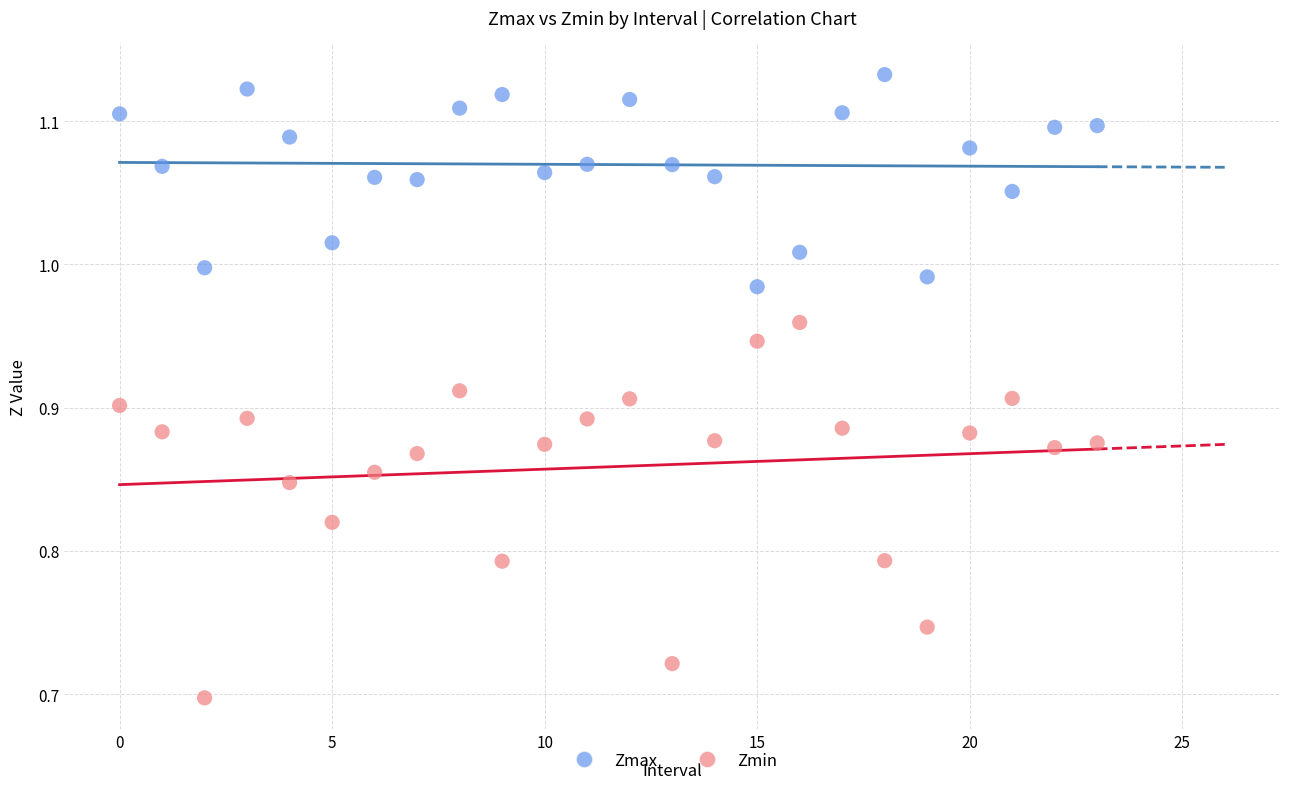

Across all data points, what is the range of Y values (max minus min)?

0.4